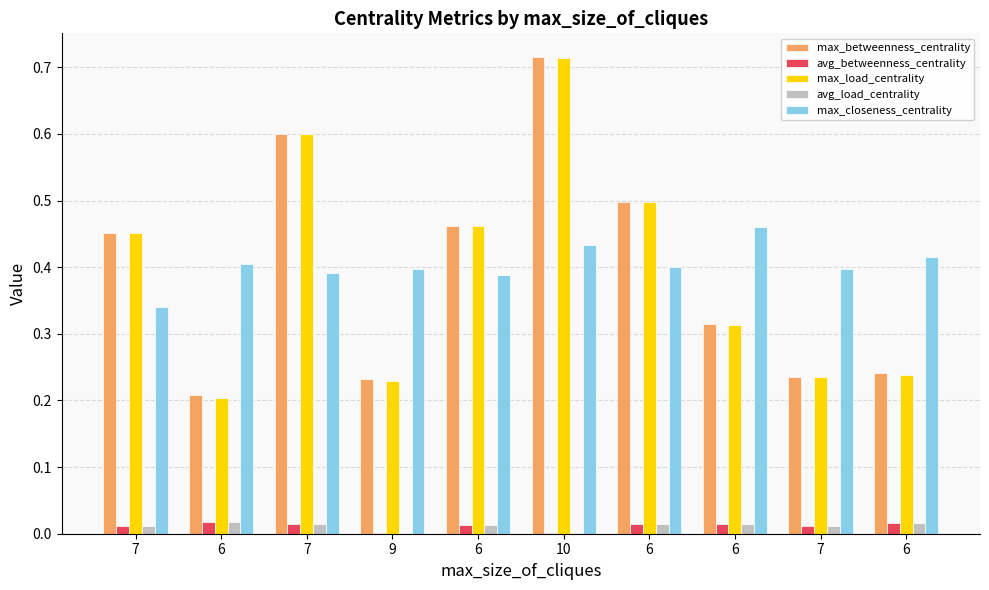

At which category does the chart reach its peak across all series?

10